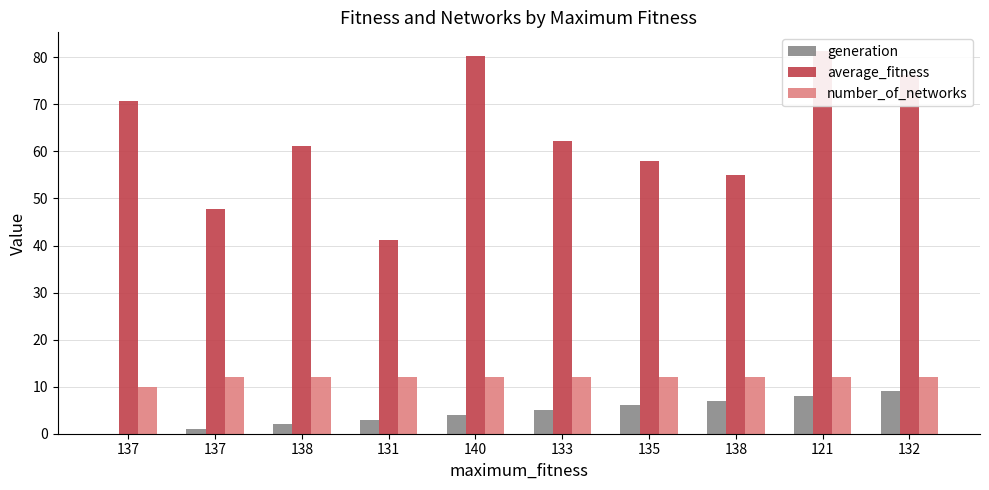

Is it true that number_of_networks equals 12.0 at 135?

True